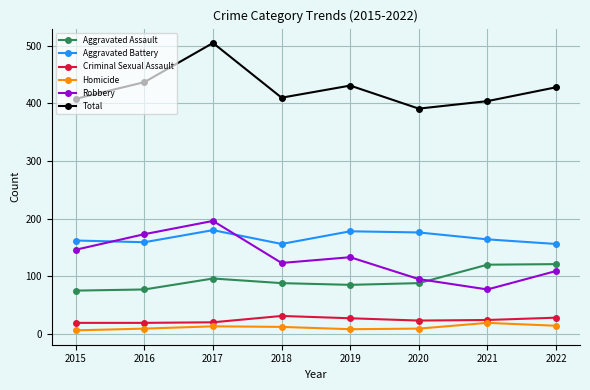

How many distinct data groups are displayed?

6